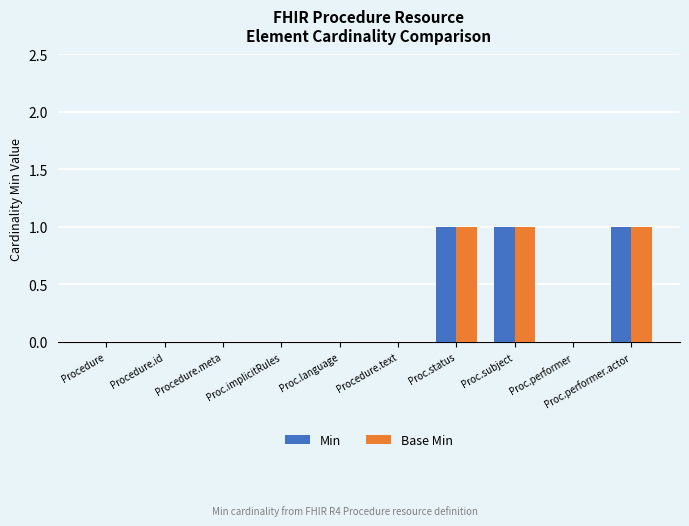

Is the value of Min at Procedure greater than the value of Base Min at Proc.performer.actor?

No